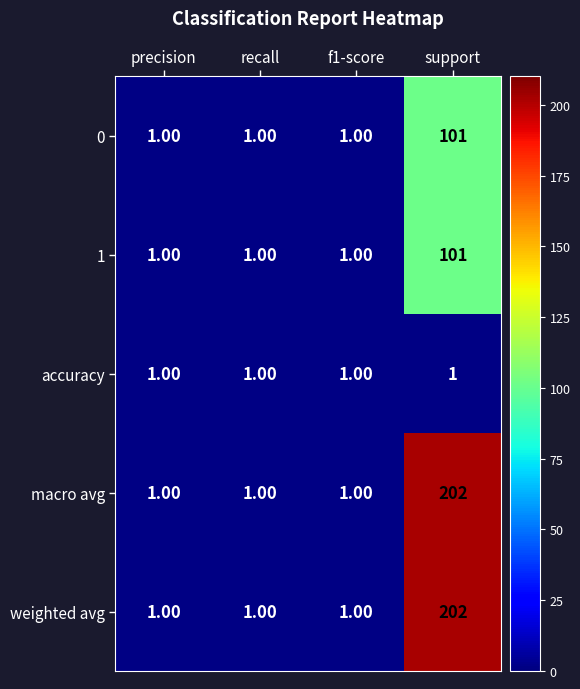

What is the total value across all series at support?

607